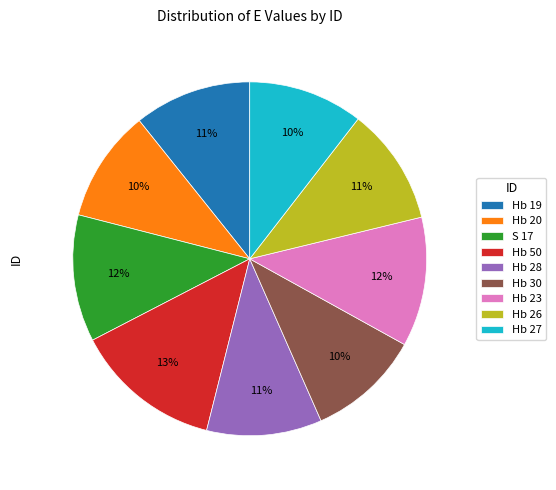

Approximately how many times larger is the value at Hb 19 compared to S 17?

0.9